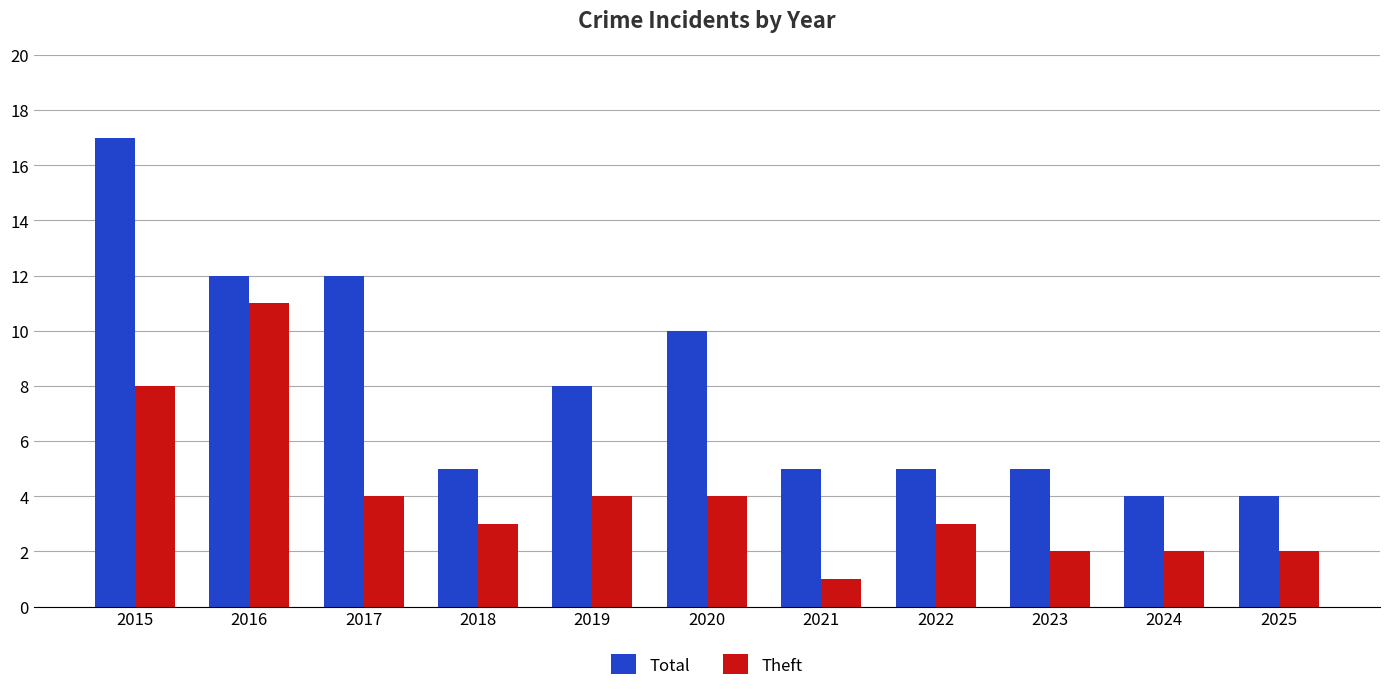

What is the greatest value displayed?

17